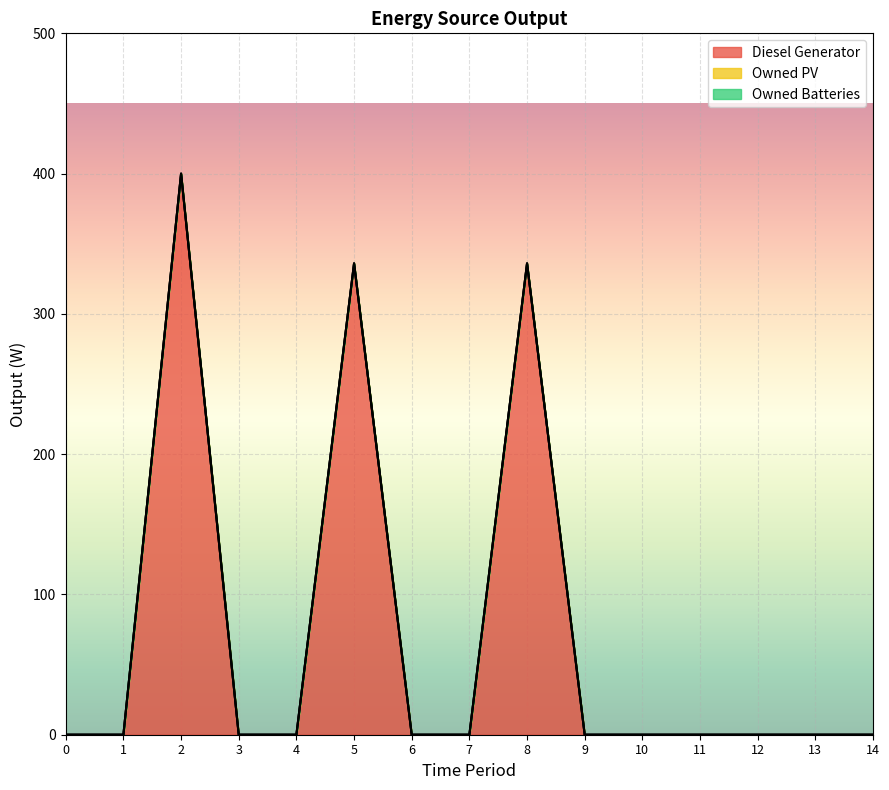

True or false: Owned PV and Diesel Generator intersect in this chart.

False